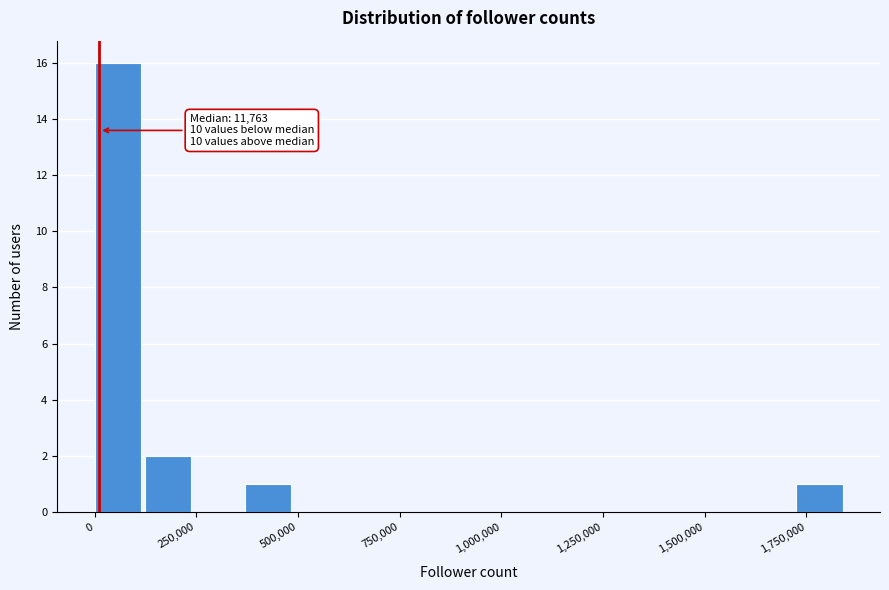

Around what value on the x-axis is the tallest bar? Give the approximate position of its centre, as read against the axis.

50000